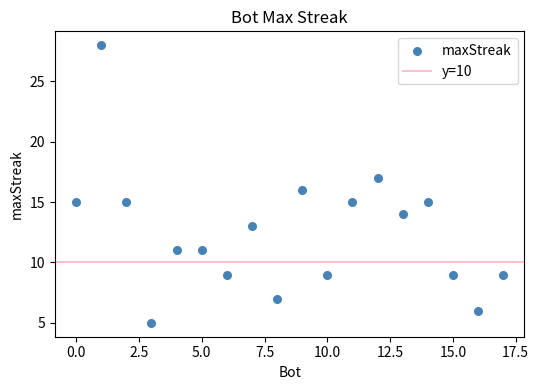

What is the range of X values (max minus min)?

17